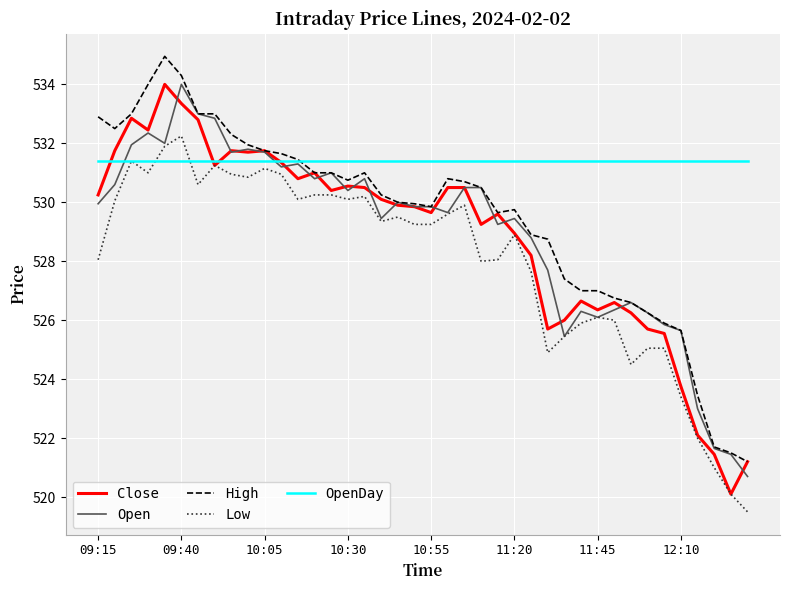

What is the maximum value for Close?

534.0